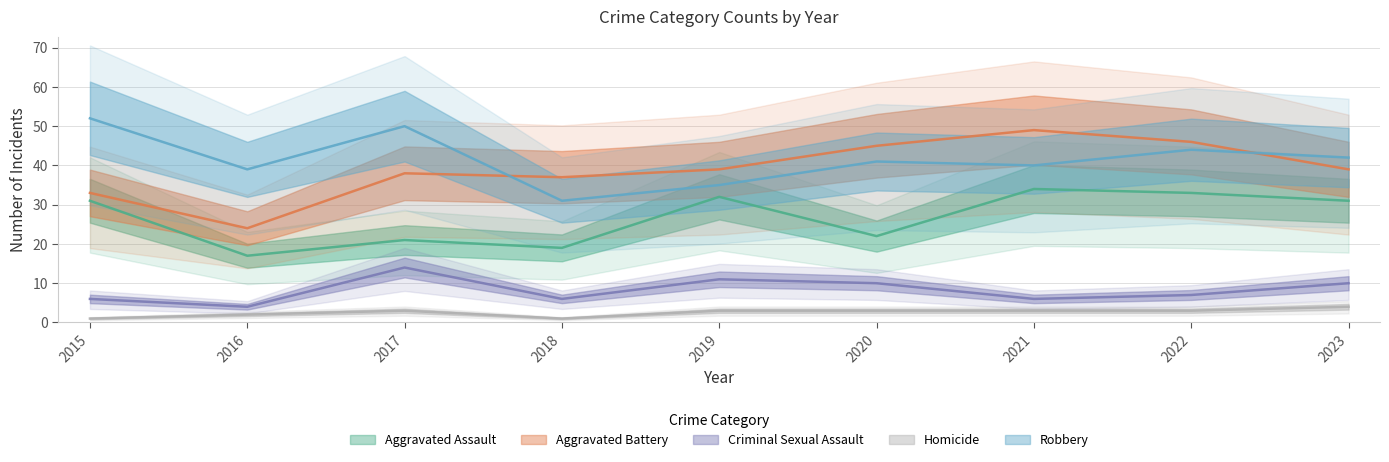

The Aggravated Assault series shows 25 at 2016. True or false?

False